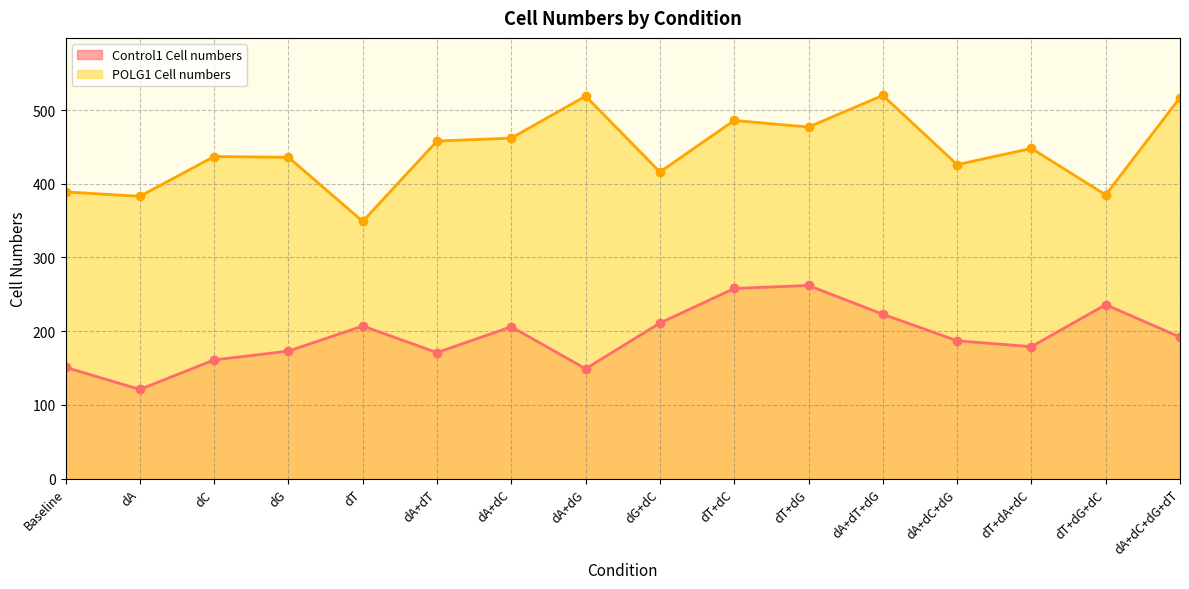

Rank the categories by POLG1 Cell numbers value from highest to lowest.

dA+dT+dG, dA+dG, dA+dC+dG+dT, dT+dC, dT+dG, dA+dC, dA+dT, dT+dA+dC, dC, dG, dA+dC+dG, dG+dC, Baseline, dT+dG+dC, dA, dT